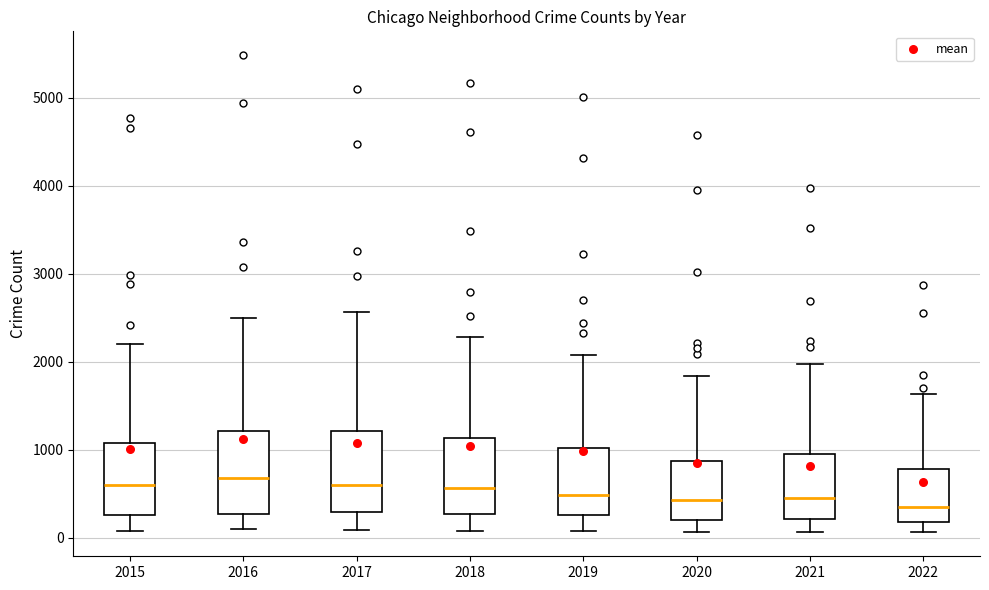

Where is the lower edge of the box at x = 2020 on the y-axis? The values are not printed on the chart, so give them approximately, as read against the axis.

200